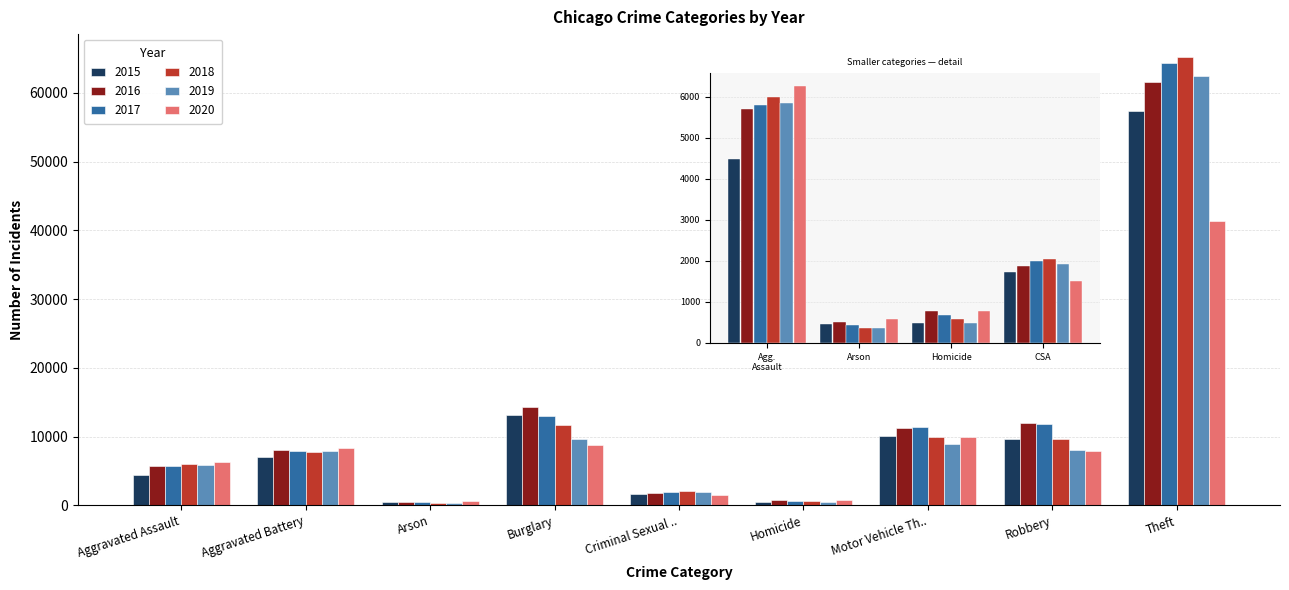

Count the number of data series in this chart.

6